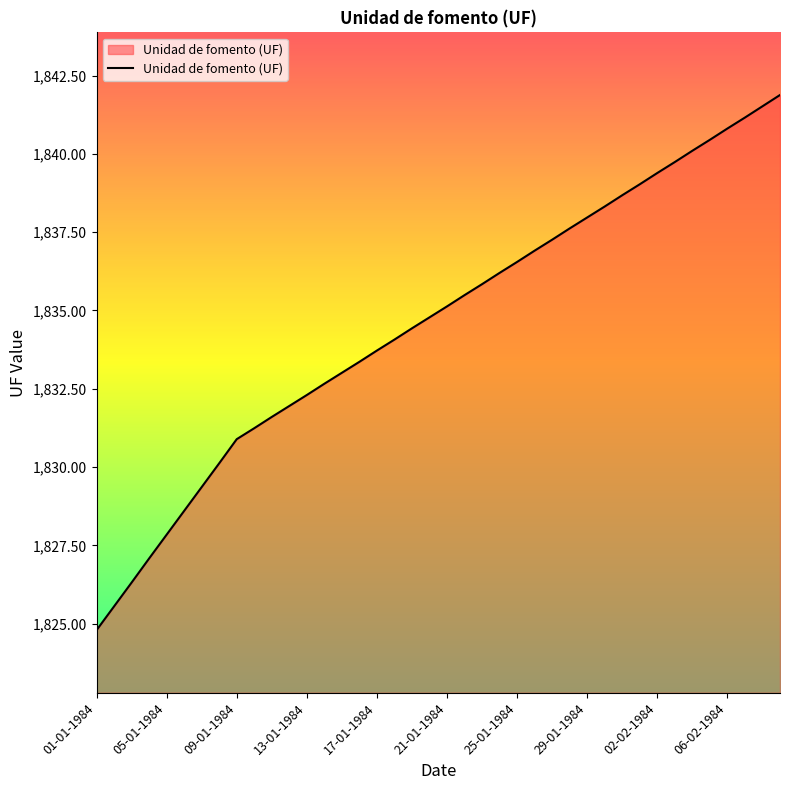

What is the difference between the maximum and minimum values?

17.1